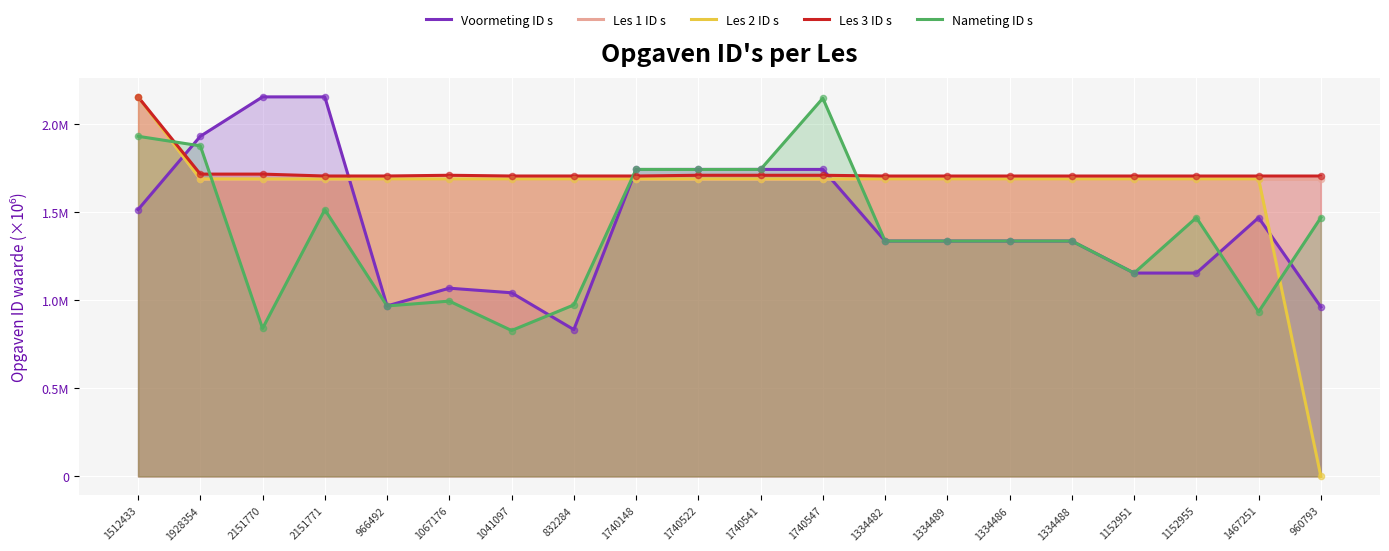

What are all the series names shown in the legend?

Voormeting ID s, Les 1 ID s, Les 2 ID s, Les 3 ID s, Nameting ID s